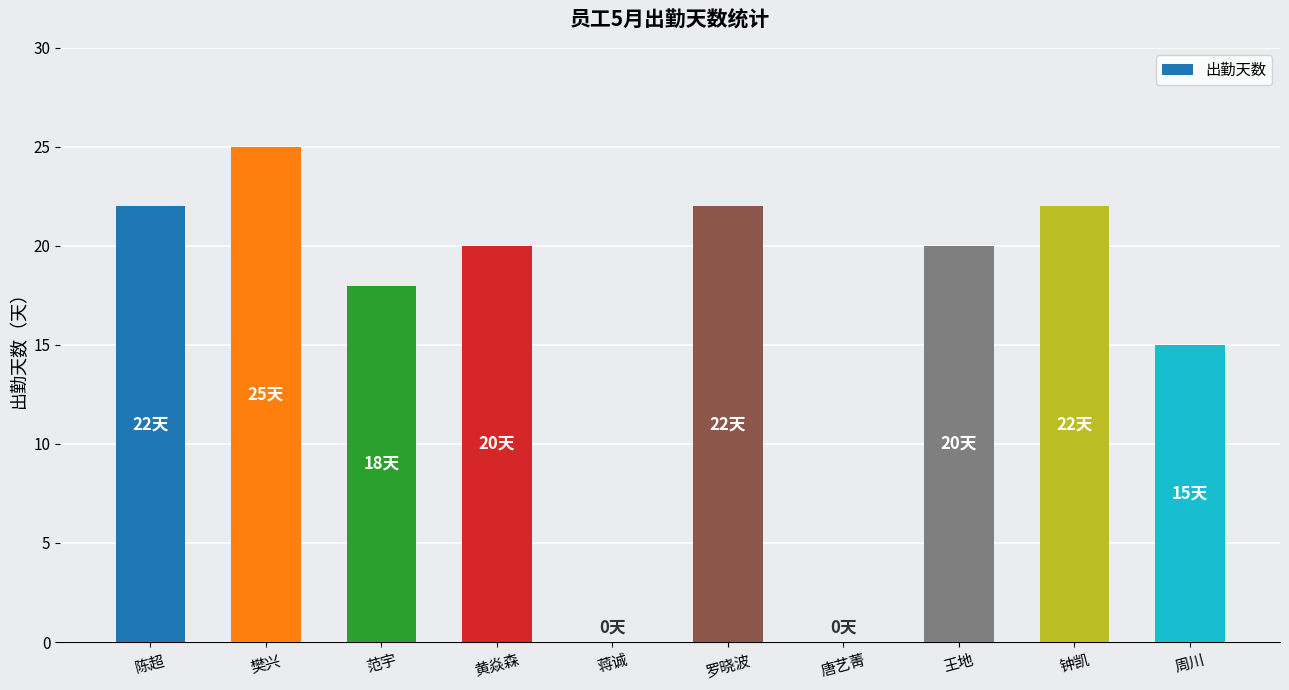

Reading left to right, list all the values displayed in this chart.

陈超=22	樊兴=25	范宇=18	黄焱森=20	蒋诚=0	罗晓波=22	唐艺菁=0	王地=20	钟凯=22	周川=15